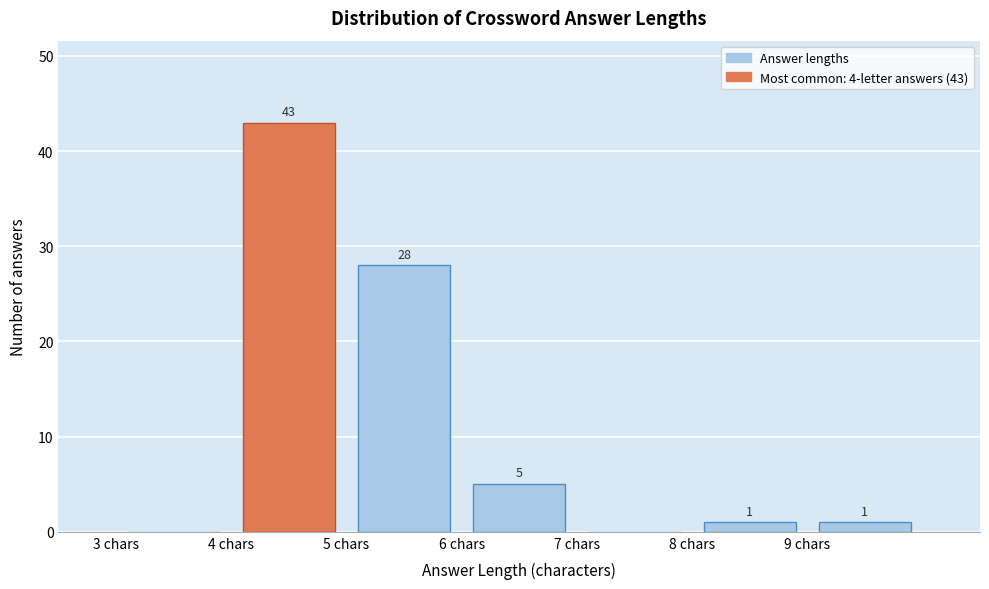

Which range on the x-axis has the tallest bar?

4 to 5